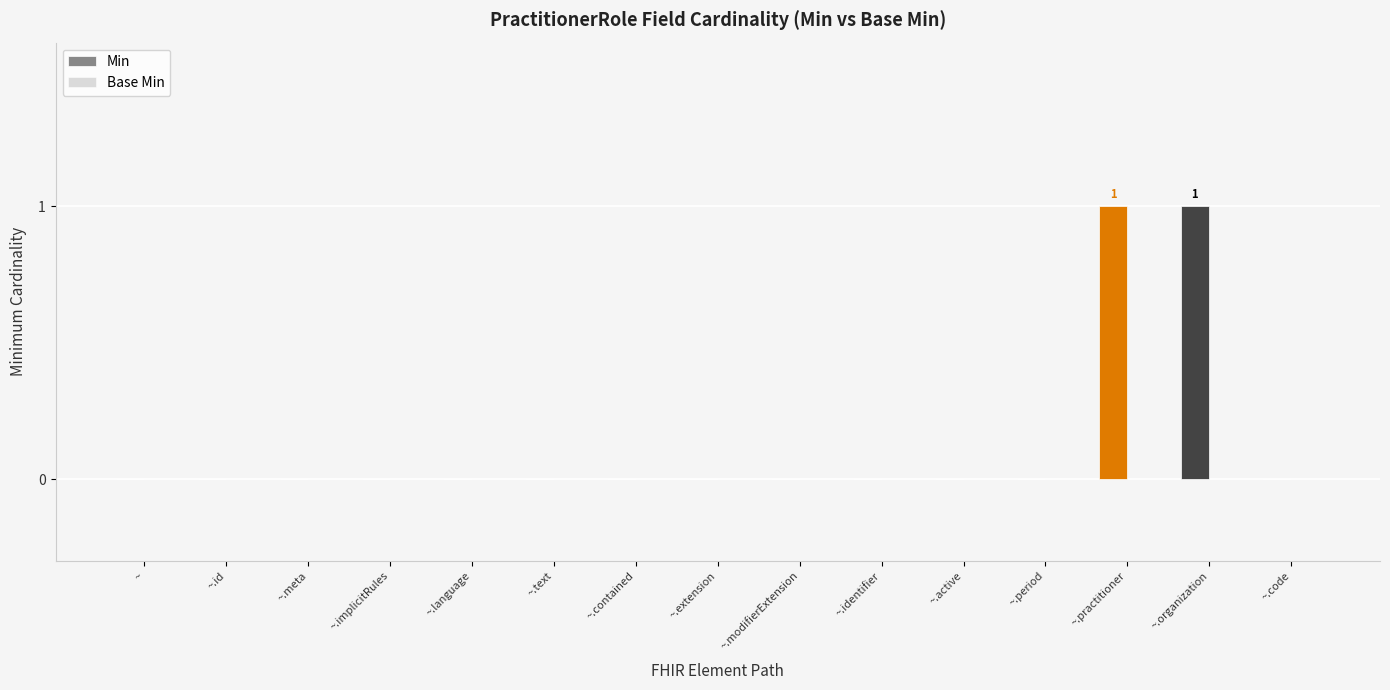

What is the change in value from ~.identifier to ~.practitioner?

+1